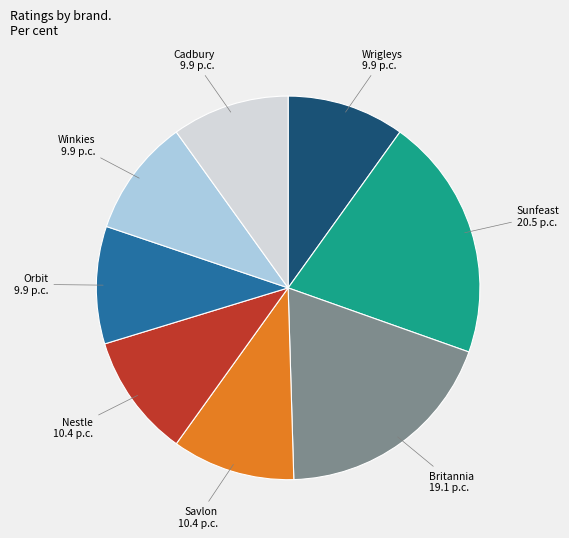

Is there any slice that represents more than half of the pie?

No